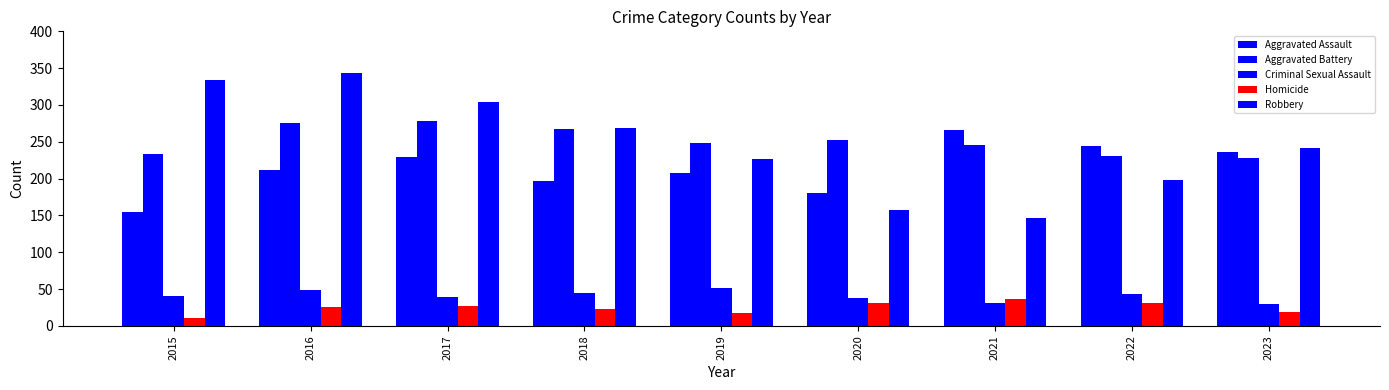

How many distinct data groups are displayed?

5